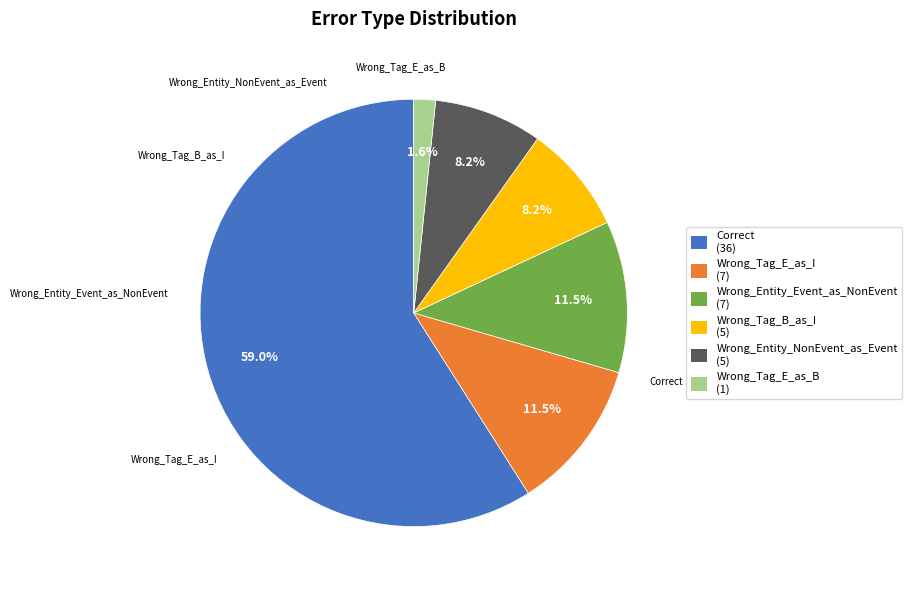

Between Wrong_Tag_E_as_B and Wrong_Entity_NonEvent_as_Event, which is larger?

Wrong_Entity_NonEvent_as_Event